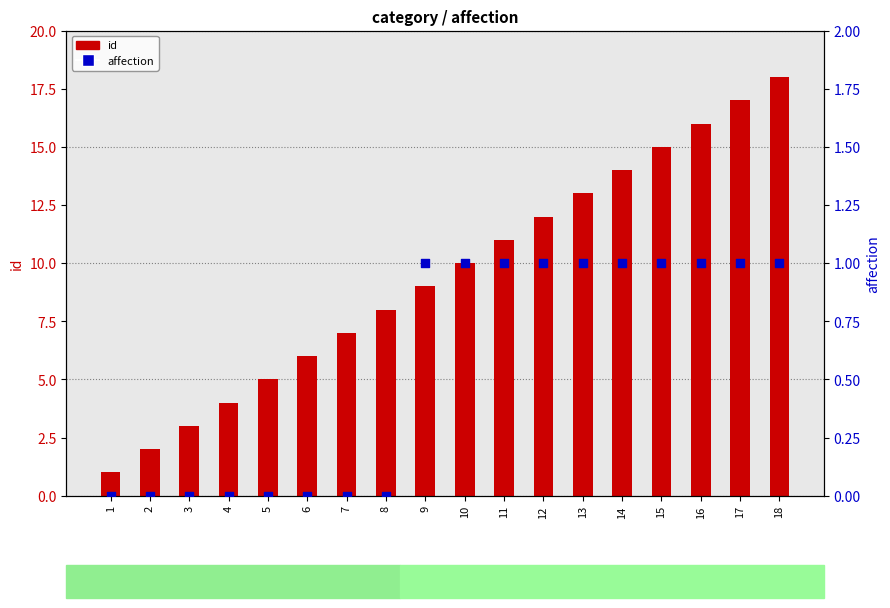

At how many categories does at least one series exceed 11?

7